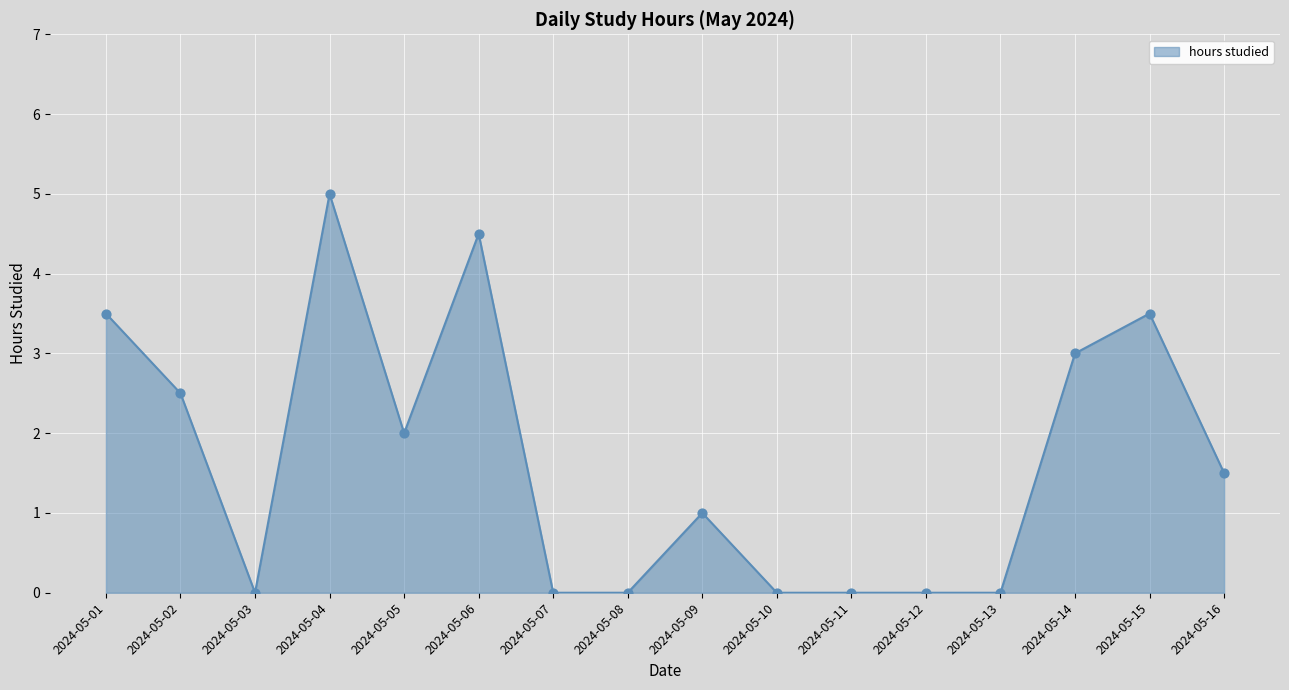

Approximately how many times larger is the value at 2024-05-01 compared to 2024-05-16?

2.3